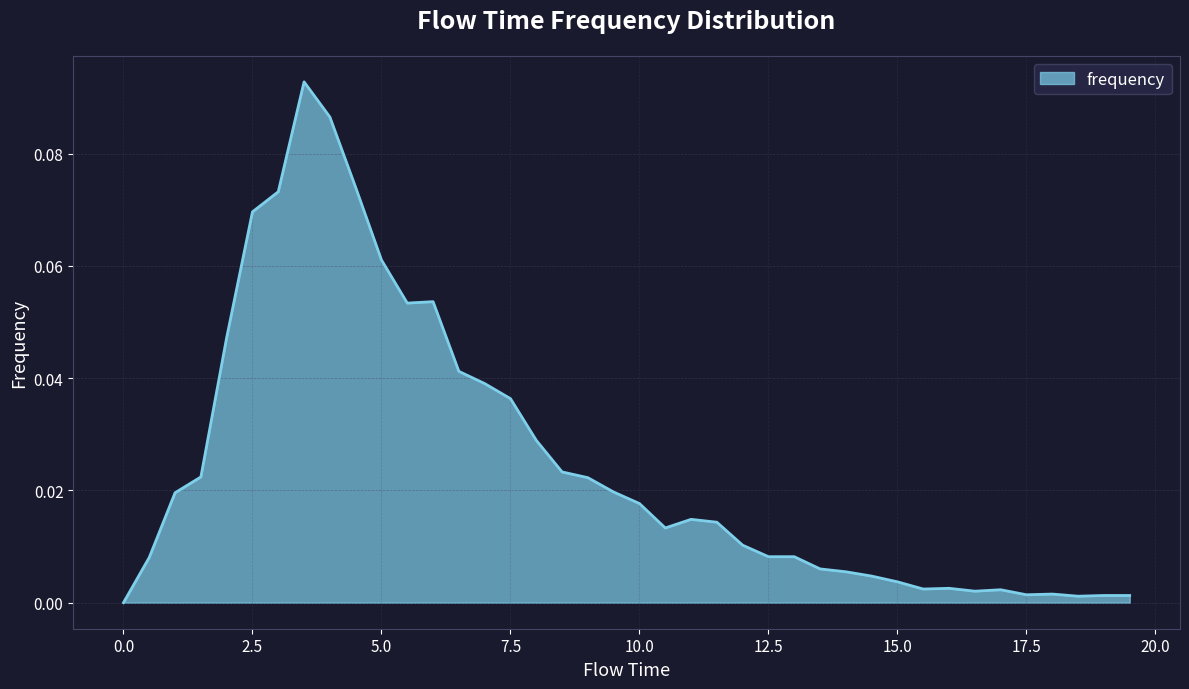

List the labels in order of value, largest first.

3.5, 4.0, 4.5, 3.0, 2.5, 5.0, 6.0, 5.5, 2.0, 6.5, 7.0, 7.5, 8.0, 8.5, 1.5, 9.0, 9.5, 1.0, 10.0, 11.0, 11.5, 10.5, 12.0, 12.5, 13.0, 0.5, 13.5, 14.0, 14.5, 15.0, 16.0, 15.5, 17.0, 16.5, 18.0, 17.5, 19.0, 19.5, 18.5, 0.0